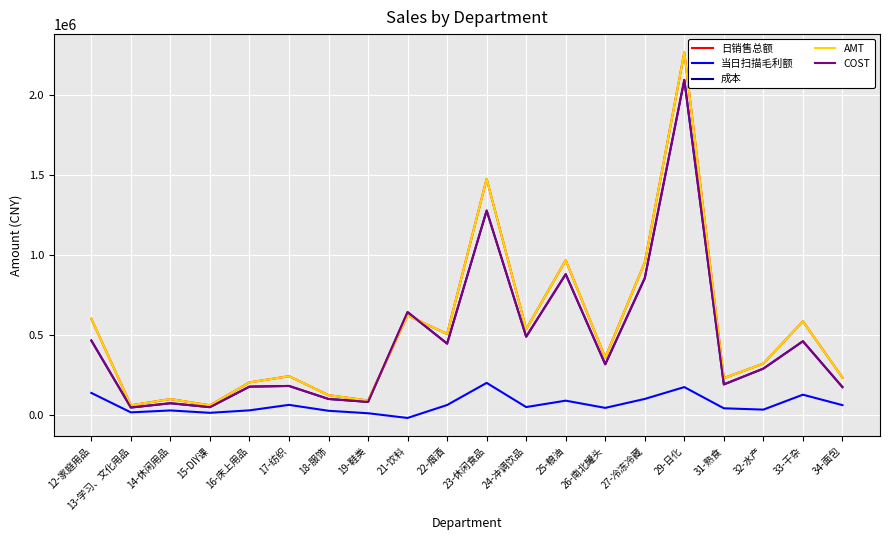

What are all the series names shown in the legend?

日销售总额, 当日扫描毛利额, 成本, AMT, COST